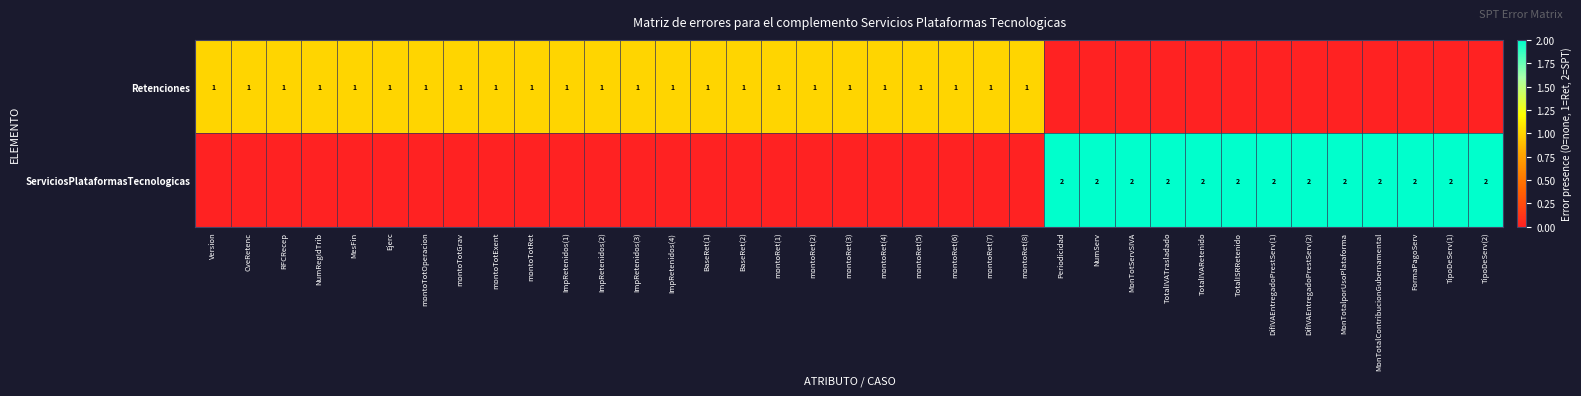

What is the spread (max minus min) of values at BaseRet(2)?

1